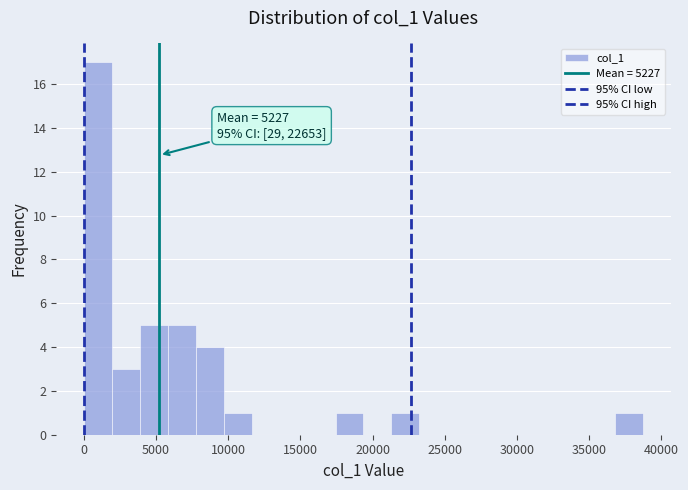

Around what value on the x-axis is the tallest bar? Give the approximate position of its centre, as read against the axis.

1000